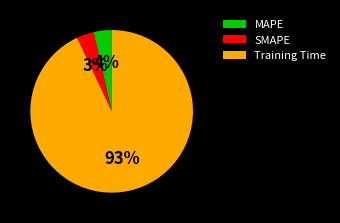

Is it true that Training Time is 99% of the pie?

False